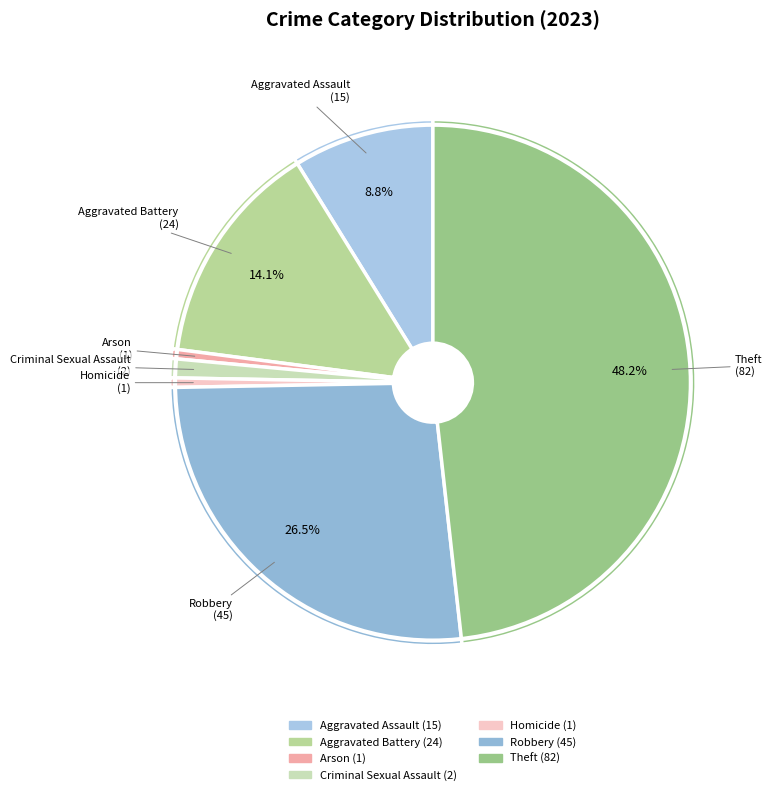

How many segments does this pie chart have?

7